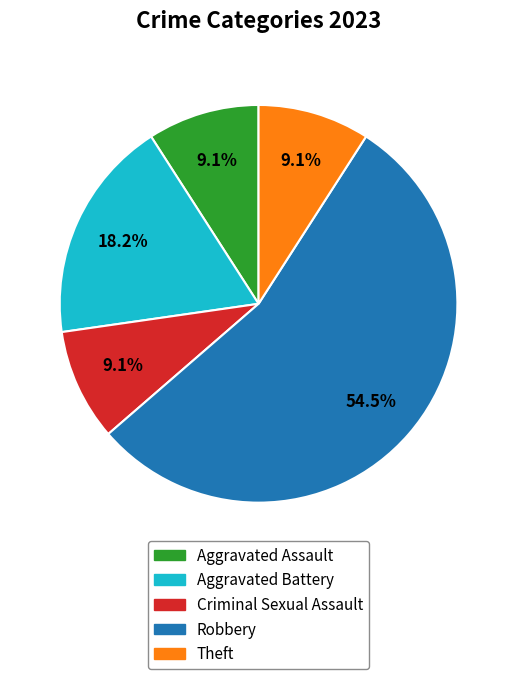

Is there a majority slice in this chart?

Yes